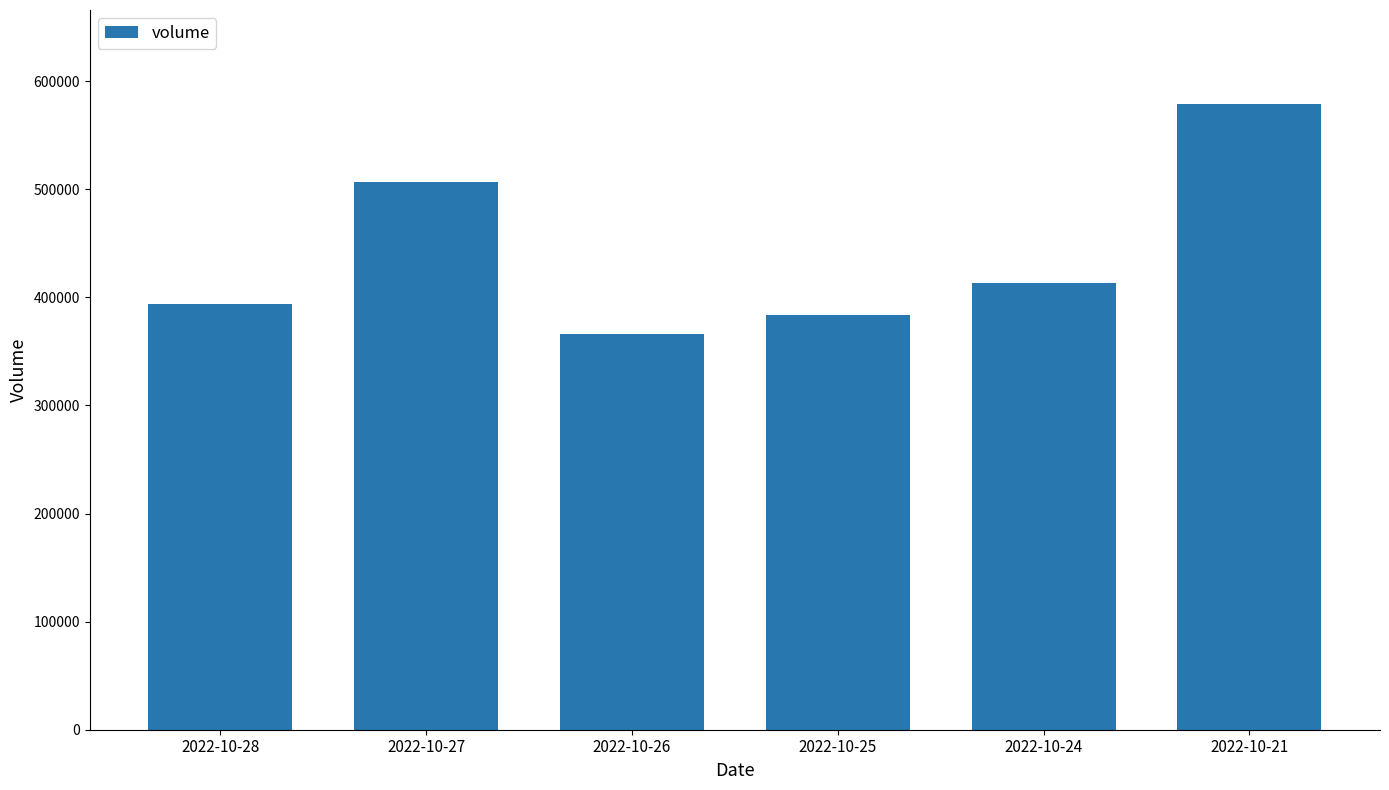

Which has a higher value, 2022-10-21 or 2022-10-27?

2022-10-21